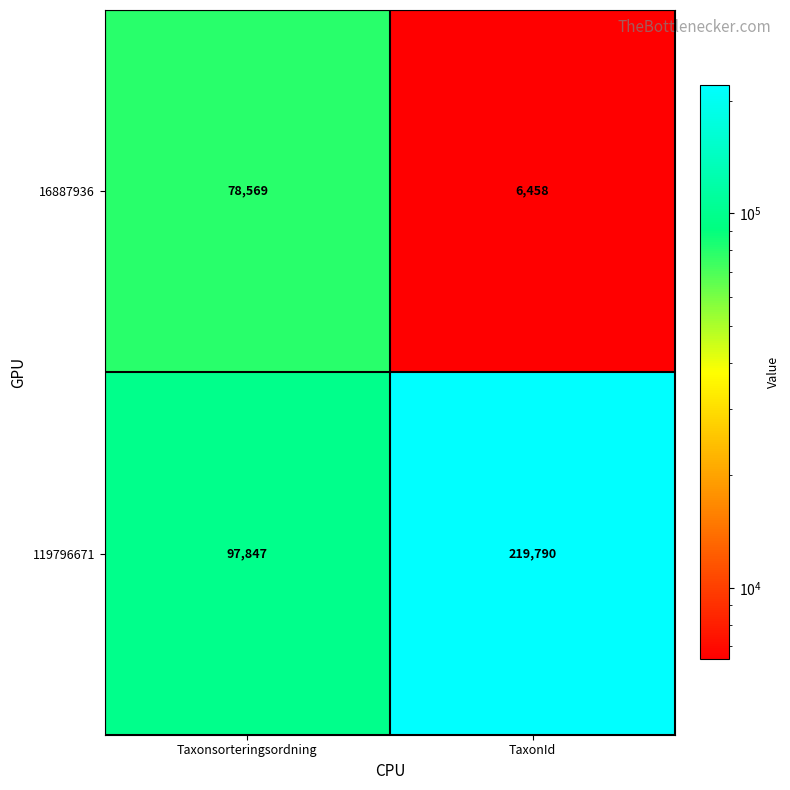

Reading right to left, list all the values displayed in this chart.

16887936: TaxonId=6458	Taxonsorteringsordning=78569
119796671: TaxonId=219790	Taxonsorteringsordning=97847